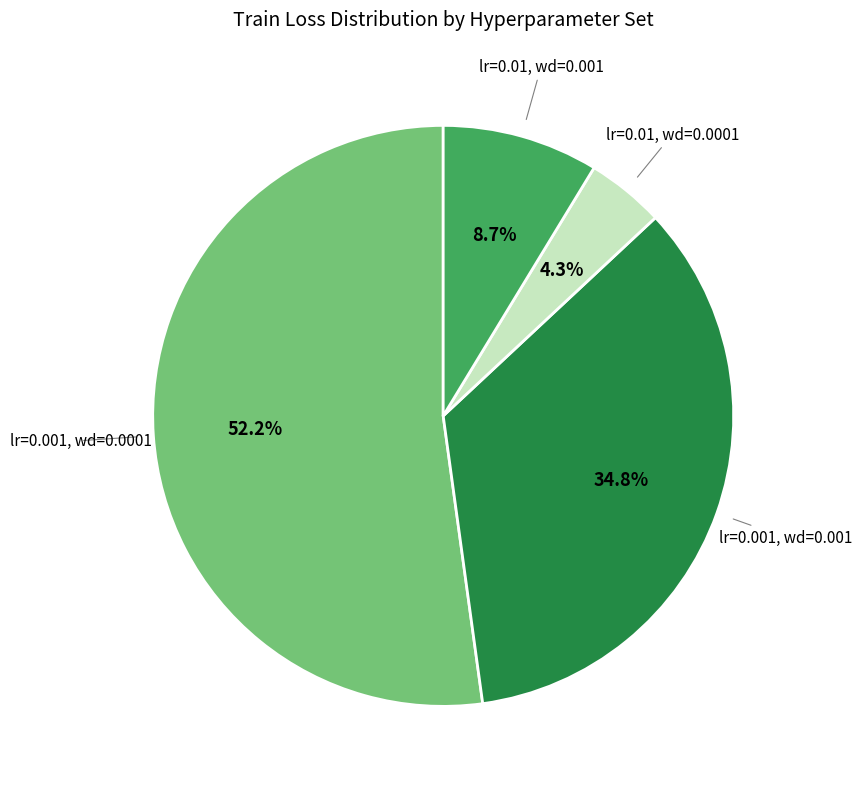

To the nearest percent, what is the average slice percentage?

25%